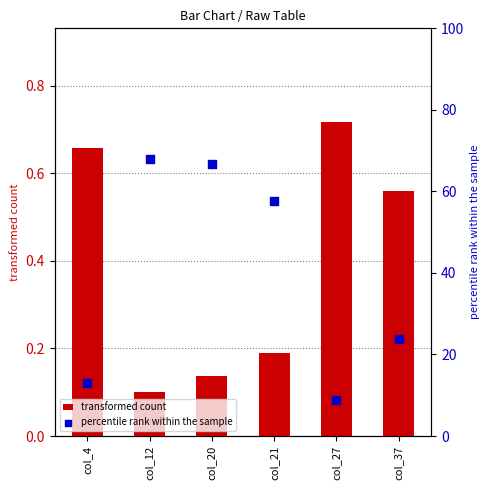

Is the value of transformed count at col_37 greater than the value of percentile rank within the sample at col_21?

No